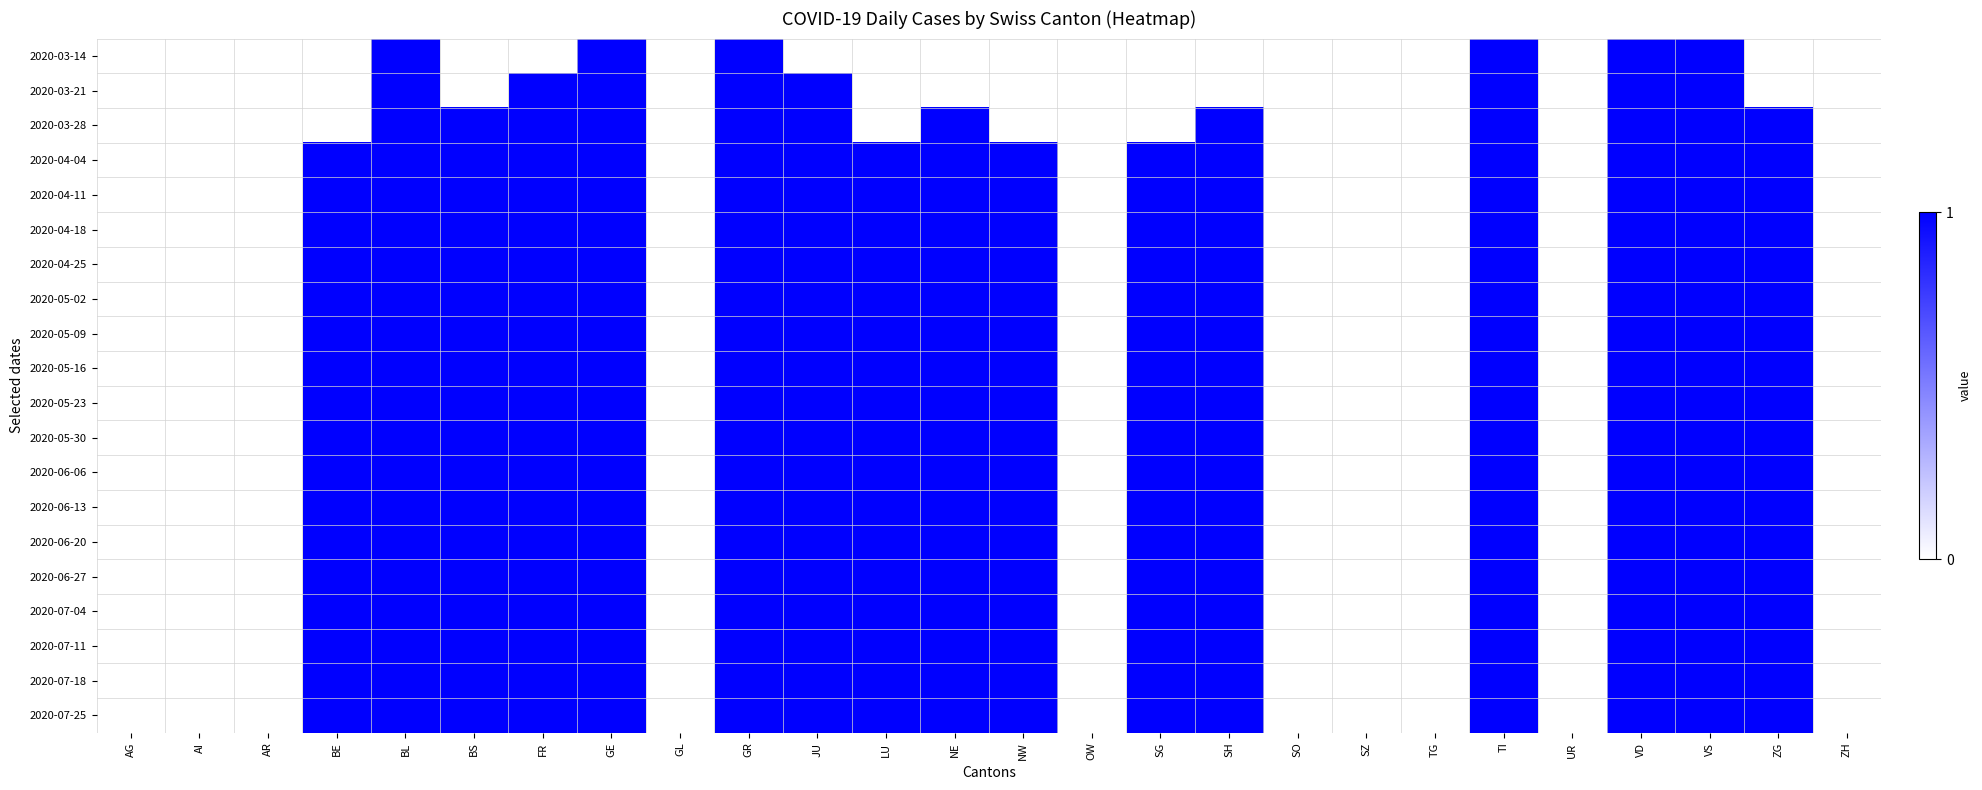

Reading left to right, list all the values displayed in this chart.

2020-03-14: AG=0	AI=0	AR=0	BE=0	BL=1	BS=0	FR=0	GE=1	GL=0	GR=1	JU=0	LU=0	NE=0	NW=0	OW=0	SG=0	SH=0	SO=0	SZ=0	TG=0	TI=1	UR=0	VD=1	VS=1	ZG=0	ZH=0
2020-03-21: AG=0	AI=0	AR=0	BE=0	BL=1	BS=0	FR=1	GE=1	GL=0	GR=1	JU=1	LU=0	NE=0	NW=0	OW=0	SG=0	SH=0	SO=0	SZ=0	TG=0	TI=1	UR=0	VD=1	VS=1	ZG=0	ZH=0
2020-03-28: AG=0	AI=0	AR=0	BE=0	BL=1	BS=1	FR=1	GE=1	GL=0	GR=1	JU=1	LU=0	NE=1	NW=0	OW=0	SG=0	SH=1	SO=0	SZ=0	TG=0	TI=1	UR=0	VD=1	VS=1	ZG=1	ZH=0
2020-04-04: AG=0	AI=0	AR=0	BE=1	BL=1	BS=1	FR=1	GE=1	GL=0	GR=1	JU=1	LU=1	NE=1	NW=1	OW=0	SG=1	SH=1	SO=0	SZ=0	TG=0	TI=1	UR=0	VD=1	VS=1	ZG=1	ZH=0
2020-04-11: AG=0	AI=0	AR=0	BE=1	BL=1	BS=1	FR=1	GE=1	GL=0	GR=1	JU=1	LU=1	NE=1	NW=1	OW=0	SG=1	SH=1	SO=0	SZ=0	TG=0	TI=1	UR=0	VD=1	VS=1	ZG=1	ZH=0
2020-04-18: AG=0	AI=0	AR=0	BE=1	BL=1	BS=1	FR=1	GE=1	GL=0	GR=1	JU=1	LU=1	NE=1	NW=1	OW=0	SG=1	SH=1	SO=0	SZ=0	TG=0	TI=1	UR=0	VD=1	VS=1	ZG=1	ZH=0
2020-04-25: AG=0	AI=0	AR=0	BE=1	BL=1	BS=1	FR=1	GE=1	GL=0	GR=1	JU=1	LU=1	NE=1	NW=1	OW=0	SG=1	SH=1	SO=0	SZ=0	TG=0	TI=1	UR=0	VD=1	VS=1	ZG=1	ZH=0
2020-05-02: AG=0	AI=0	AR=0	BE=1	BL=1	BS=1	FR=1	GE=1	GL=0	GR=1	JU=1	LU=1	NE=1	NW=1	OW=0	SG=1	SH=1	SO=0	SZ=0	TG=0	TI=1	UR=0	VD=1	VS=1	ZG=1	ZH=0
2020-05-09: AG=0	AI=0	AR=0	BE=1	BL=1	BS=1	FR=1	GE=1	GL=0	GR=1	JU=1	LU=1	NE=1	NW=1	OW=0	SG=1	SH=1	SO=0	SZ=0	TG=0	TI=1	UR=0	VD=1	VS=1	ZG=1	ZH=0
2020-05-16: AG=0	AI=0	AR=0	BE=1	BL=1	BS=1	FR=1	GE=1	GL=0	GR=1	JU=1	LU=1	NE=1	NW=1	OW=0	SG=1	SH=1	SO=0	SZ=0	TG=0	TI=1	UR=0	VD=1	VS=1	ZG=1	ZH=0
2020-05-23: AG=0	AI=0	AR=0	BE=1	BL=1	BS=1	FR=1	GE=1	GL=0	GR=1	JU=1	LU=1	NE=1	NW=1	OW=0	SG=1	SH=1	SO=0	SZ=0	TG=0	TI=1	UR=0	VD=1	VS=1	ZG=1	ZH=0
2020-05-30: AG=0	AI=0	AR=0	BE=1	BL=1	BS=1	FR=1	GE=1	GL=0	GR=1	JU=1	LU=1	NE=1	NW=1	OW=0	SG=1	SH=1	SO=0	SZ=0	TG=0	TI=1	UR=0	VD=1	VS=1	ZG=1	ZH=0
2020-06-06: AG=0	AI=0	AR=0	BE=1	BL=1	BS=1	FR=1	GE=1	GL=0	GR=1	JU=1	LU=1	NE=1	NW=1	OW=0	SG=1	SH=1	SO=0	SZ=0	TG=0	TI=1	UR=0	VD=1	VS=1	ZG=1	ZH=0
2020-06-13: AG=0	AI=0	AR=0	BE=1	BL=1	BS=1	FR=1	GE=1	GL=0	GR=1	JU=1	LU=1	NE=1	NW=1	OW=0	SG=1	SH=1	SO=0	SZ=0	TG=0	TI=1	UR=0	VD=1	VS=1	ZG=1	ZH=0
2020-06-20: AG=0	AI=0	AR=0	BE=1	BL=1	BS=1	FR=1	GE=1	GL=0	GR=1	JU=1	LU=1	NE=1	NW=1	OW=0	SG=1	SH=1	SO=0	SZ=0	TG=0	TI=1	UR=0	VD=1	VS=1	ZG=1	ZH=0
2020-06-27: AG=0	AI=0	AR=0	BE=1	BL=1	BS=1	FR=1	GE=1	GL=0	GR=1	JU=1	LU=1	NE=1	NW=1	OW=0	SG=1	SH=1	SO=0	SZ=0	TG=0	TI=1	UR=0	VD=1	VS=1	ZG=1	ZH=0
2020-07-04: AG=0	AI=0	AR=0	BE=1	BL=1	BS=1	FR=1	GE=1	GL=0	GR=1	JU=1	LU=1	NE=1	NW=1	OW=0	SG=1	SH=1	SO=0	SZ=0	TG=0	TI=1	UR=0	VD=1	VS=1	ZG=1	ZH=0
2020-07-11: AG=0	AI=0	AR=0	BE=1	BL=1	BS=1	FR=1	GE=1	GL=0	GR=1	JU=1	LU=1	NE=1	NW=1	OW=0	SG=1	SH=1	SO=0	SZ=0	TG=0	TI=1	UR=0	VD=1	VS=1	ZG=1	ZH=0
2020-07-18: AG=0	AI=0	AR=0	BE=1	BL=1	BS=1	FR=1	GE=1	GL=0	GR=1	JU=1	LU=1	NE=1	NW=1	OW=0	SG=1	SH=1	SO=0	SZ=0	TG=0	TI=1	UR=0	VD=1	VS=1	ZG=1	ZH=0
2020-07-25: AG=0	AI=0	AR=0	BE=1	BL=1	BS=1	FR=1	GE=1	GL=0	GR=1	JU=1	LU=1	NE=1	NW=1	OW=0	SG=1	SH=1	SO=0	SZ=0	TG=0	TI=1	UR=0	VD=1	VS=1	ZG=1	ZH=0